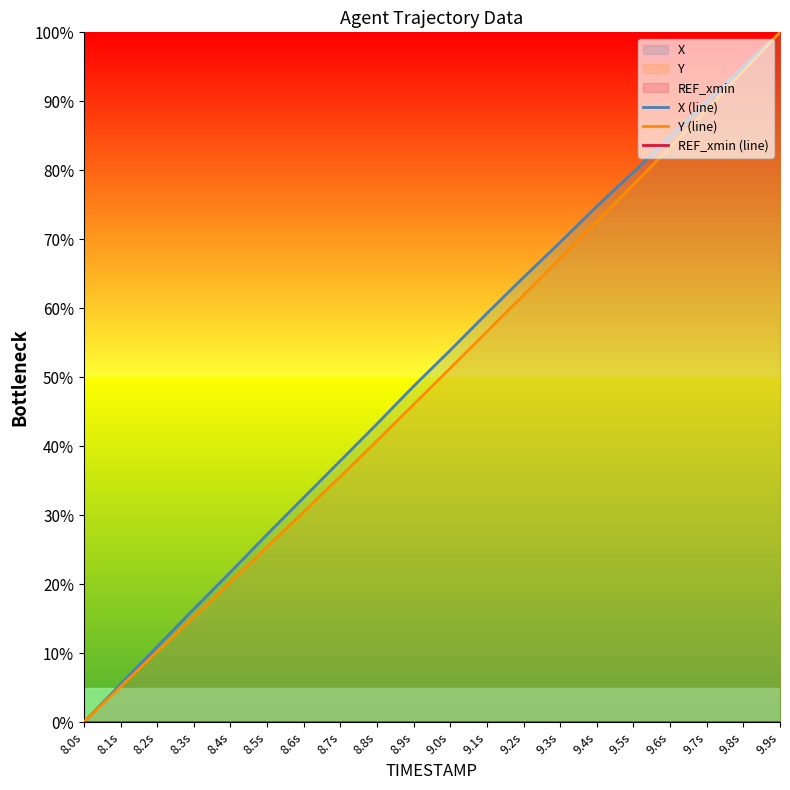

What is the total value across all series at 9.9s?

200.0